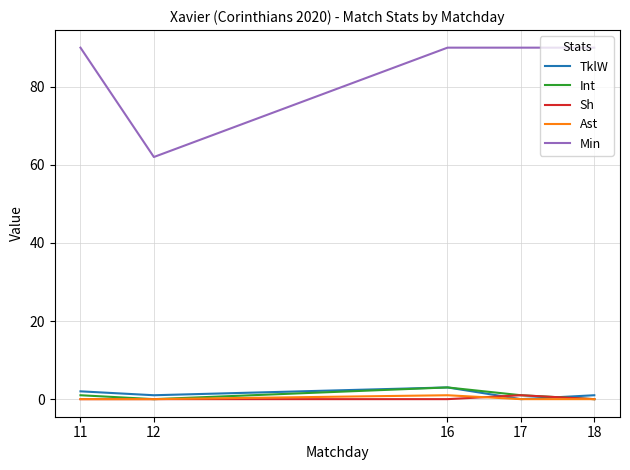

At which category does TklW reach its first local valley?

12